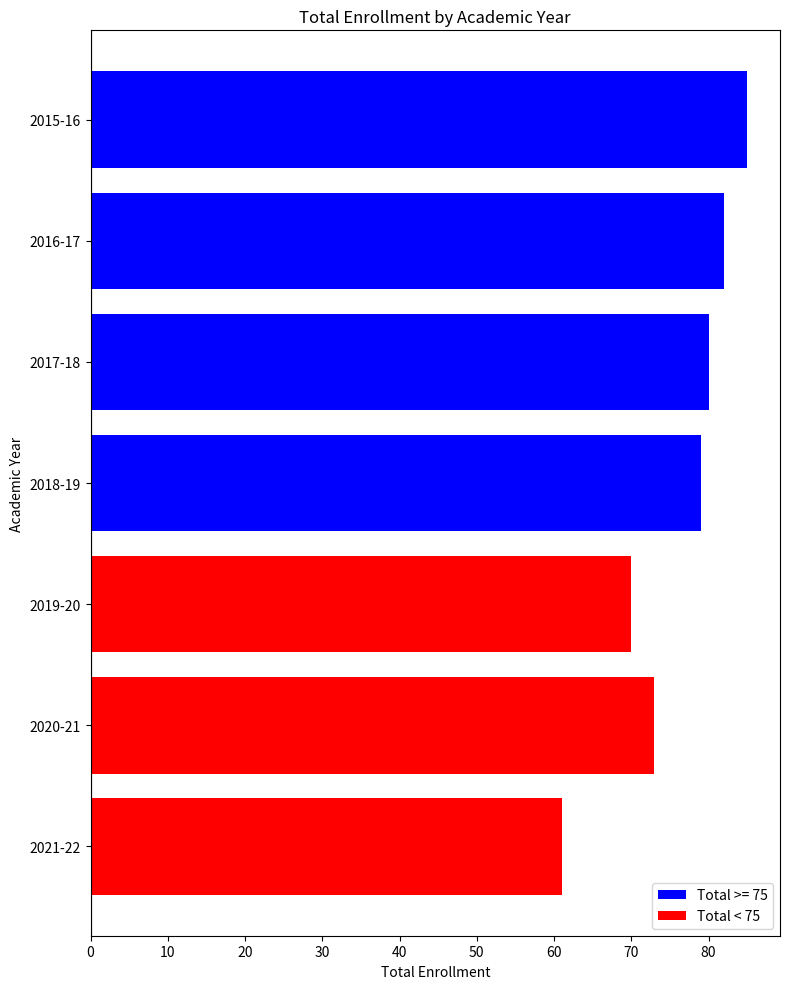

List the labels in order of value, largest first.

2015-16, 2016-17, 2017-18, 2018-19, 2020-21, 2019-20, 2021-22